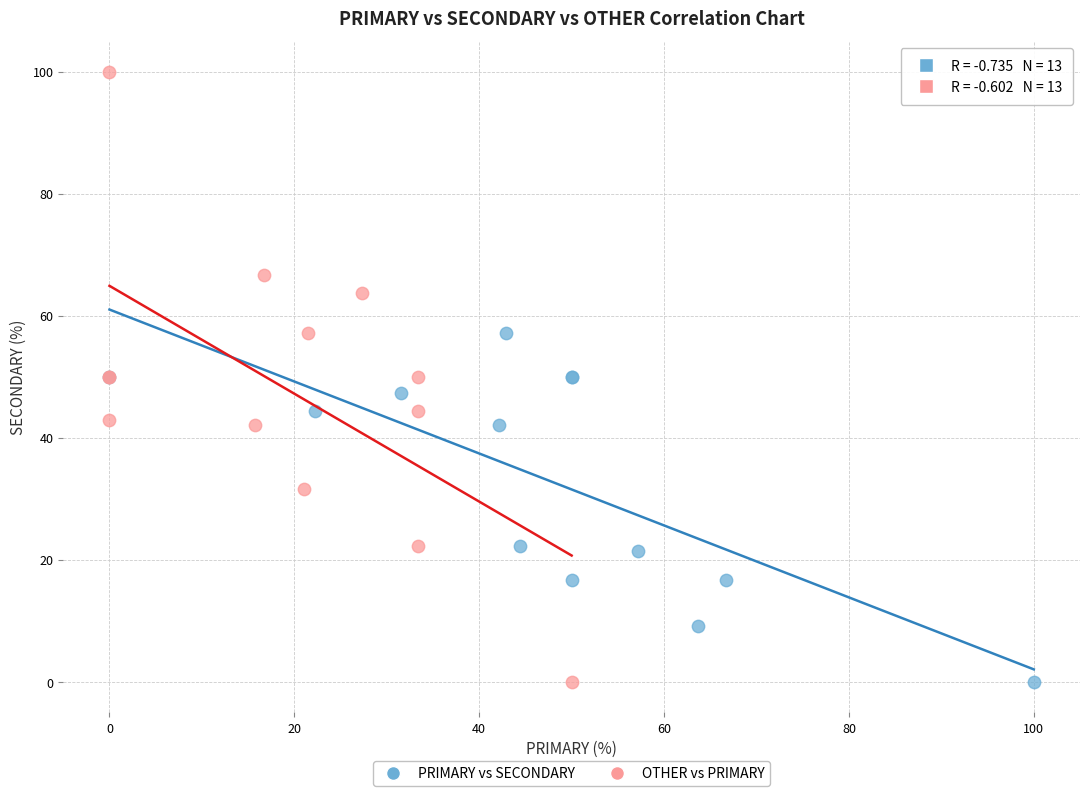

What are all the series names shown in the legend?

PRIMARY vs SECONDARY, OTHER vs PRIMARY